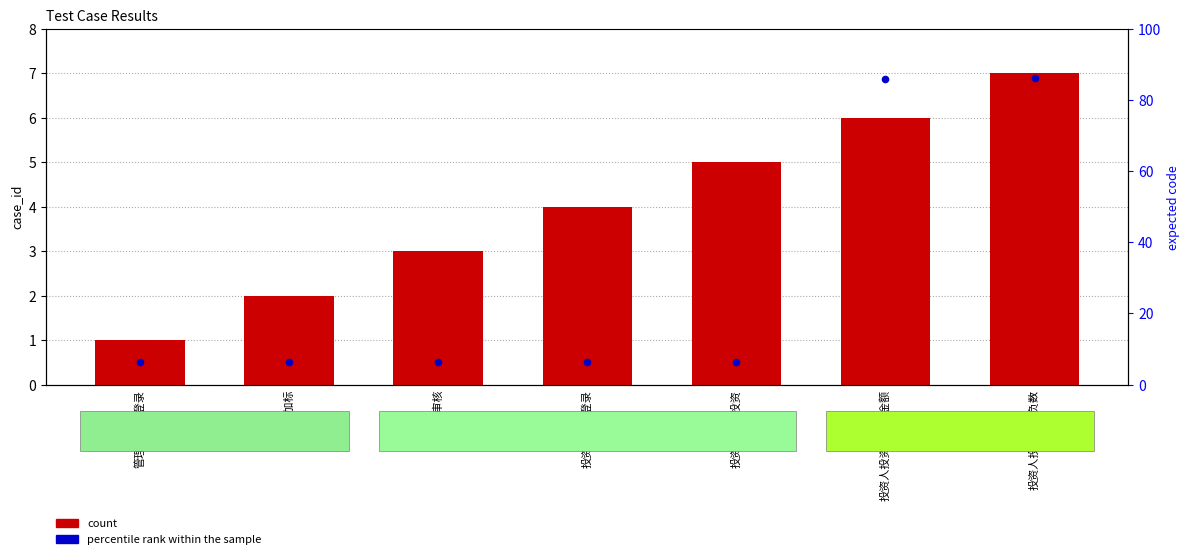

Which series reaches the maximum Y coordinate?

count